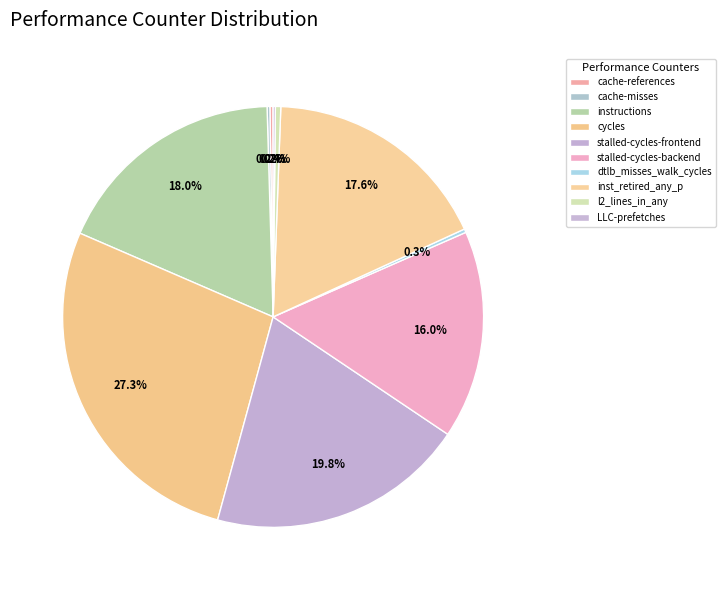

The LLC-prefetches slice represents 0% of the pie. True or false?

True